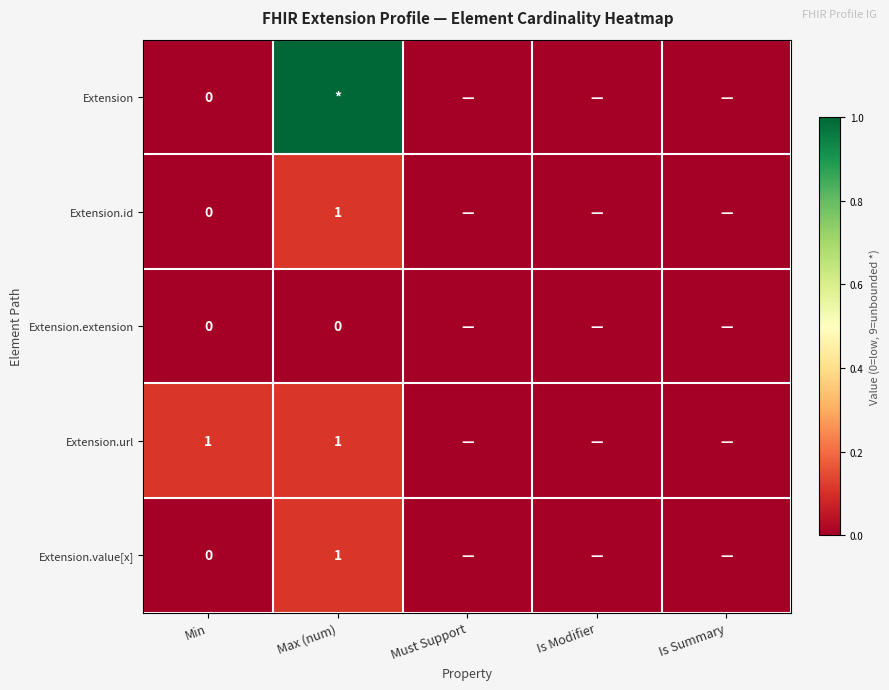

Is the value of Extension.extension at Must Support greater than the value of Extension.url at Min?

No